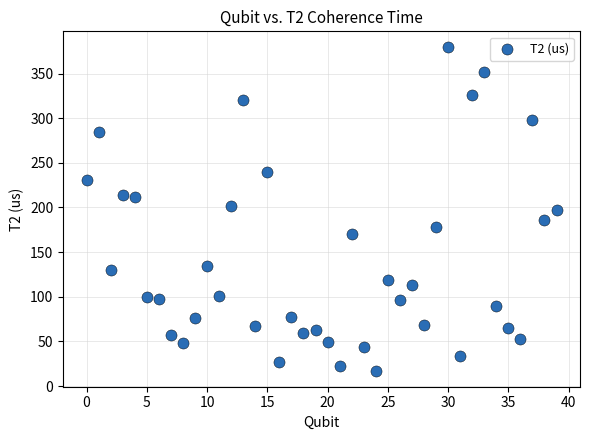

What is the range of Y values (max minus min)?

361.8